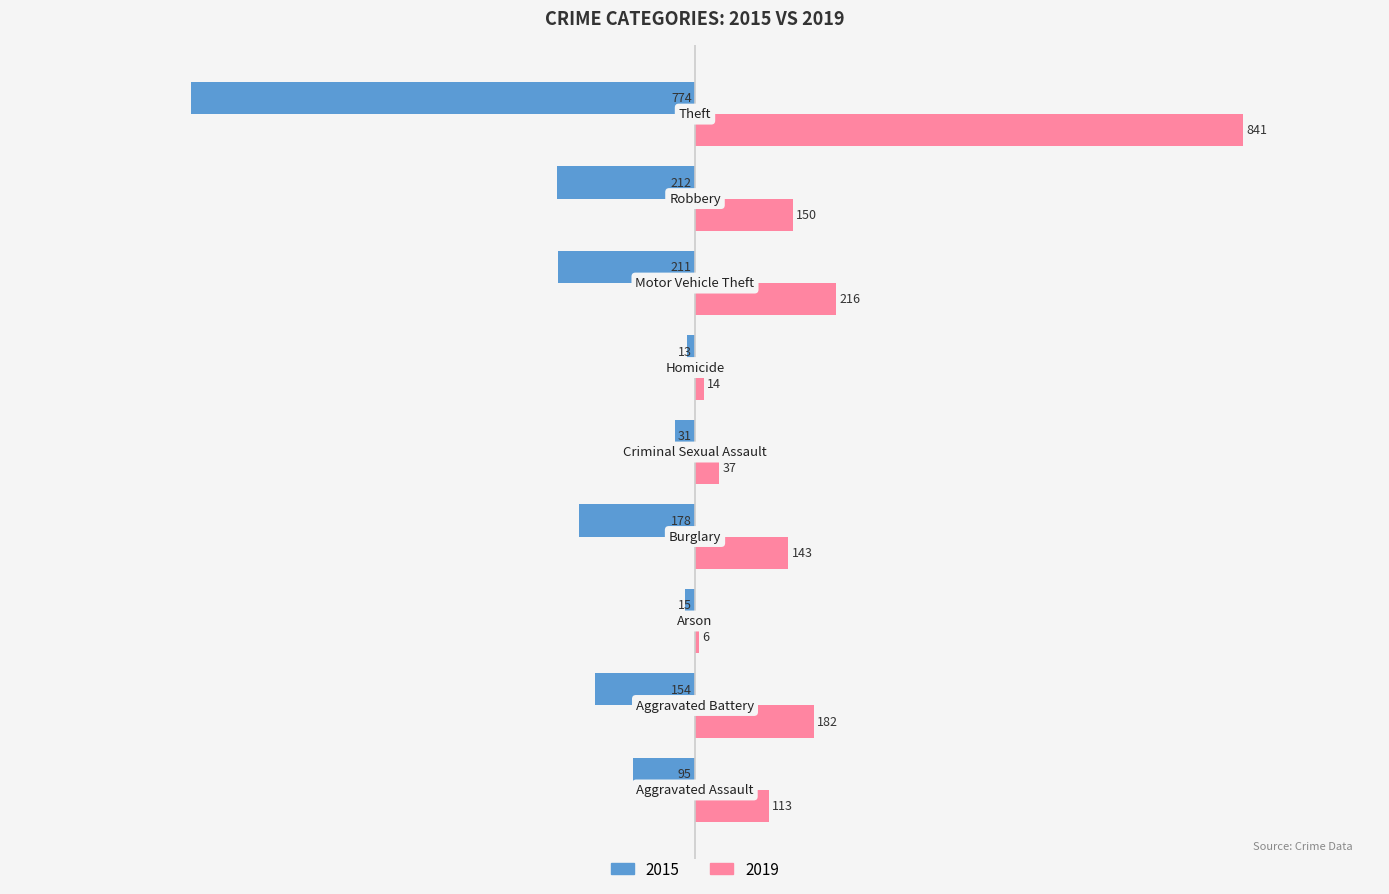

What is the greatest value displayed?

841